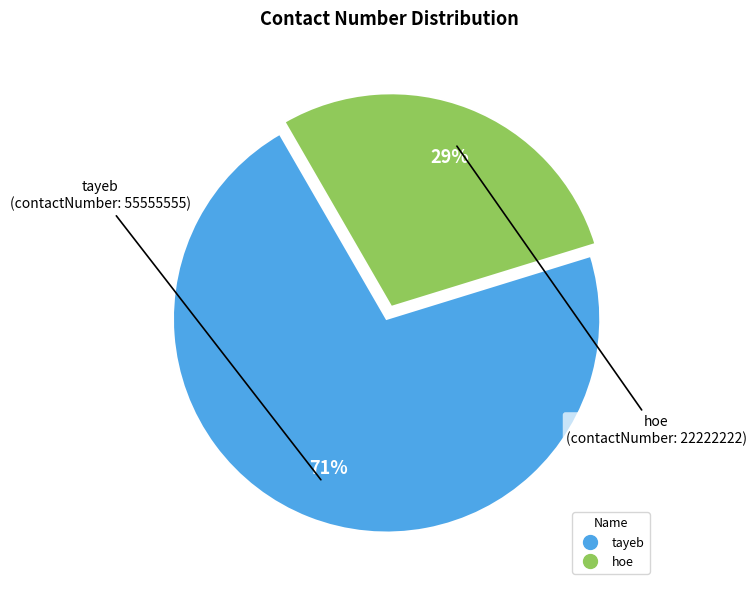

What is the ratio of the value at hoe to the value at tayeb?

0.4